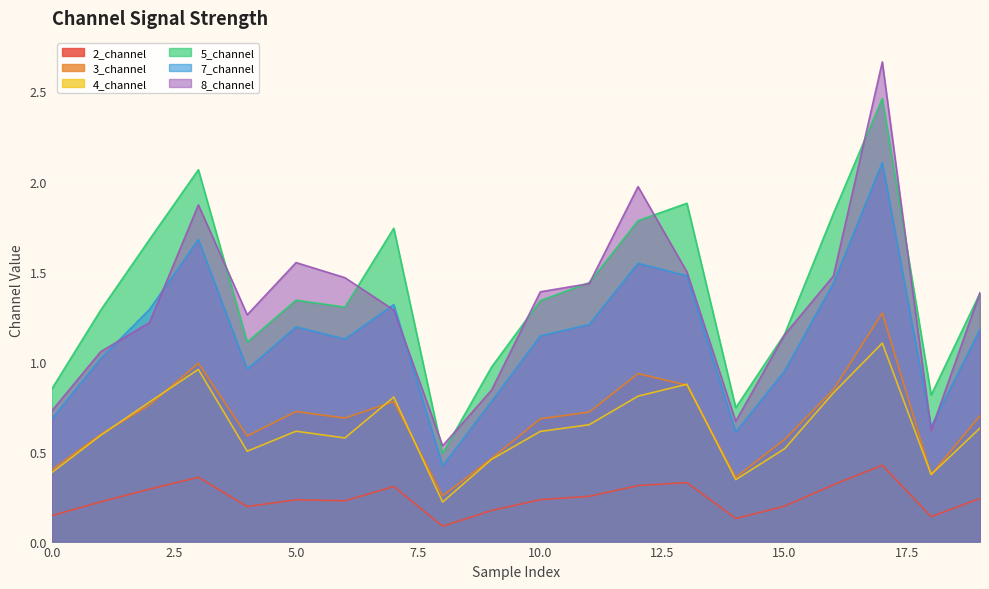

True or false: 2_channel and 8_channel cross at least once.

False